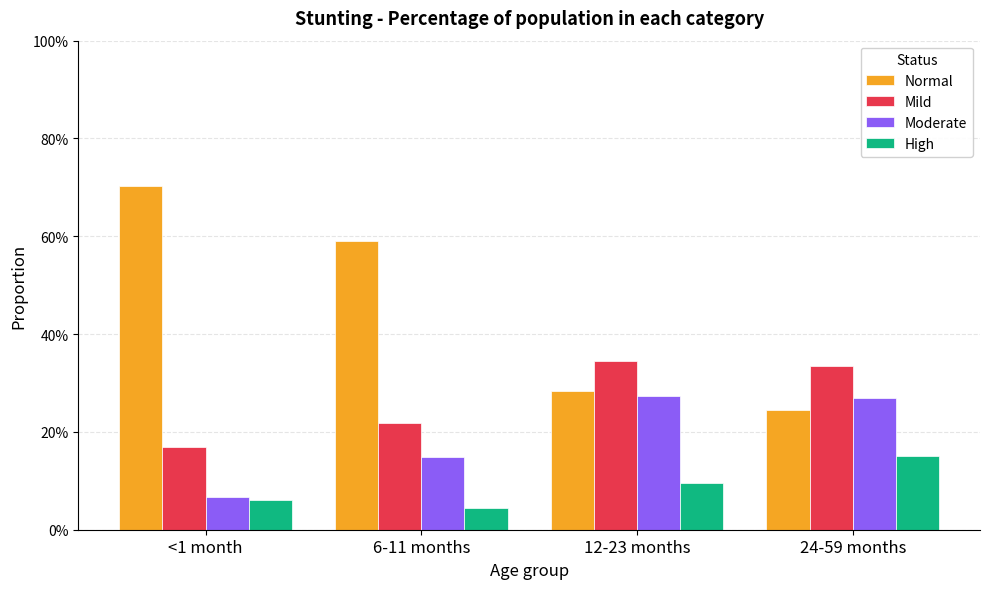

At <1 month, list the series in order from largest to smallest.

Normal, Mild, Moderate, High